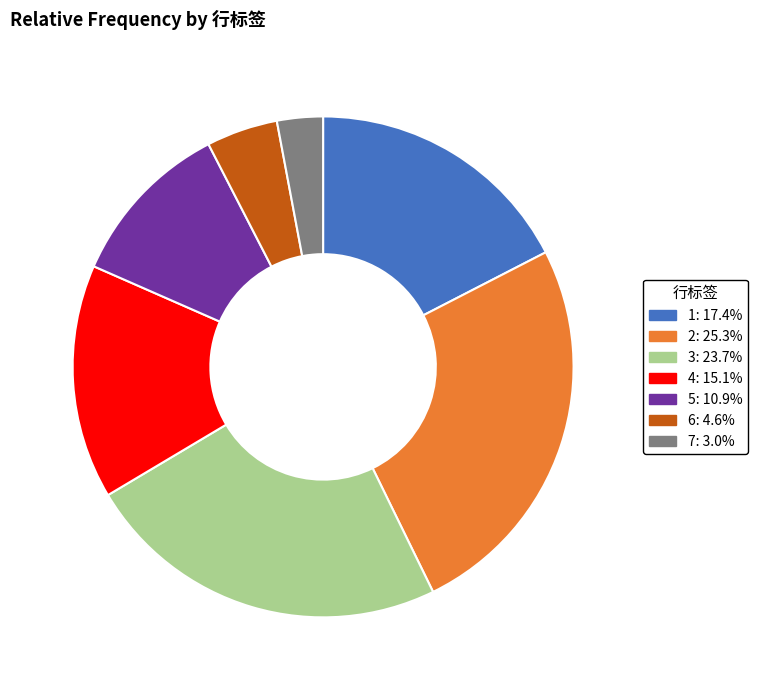

What is the ratio of the value at 4 to the value at 3?

0.6